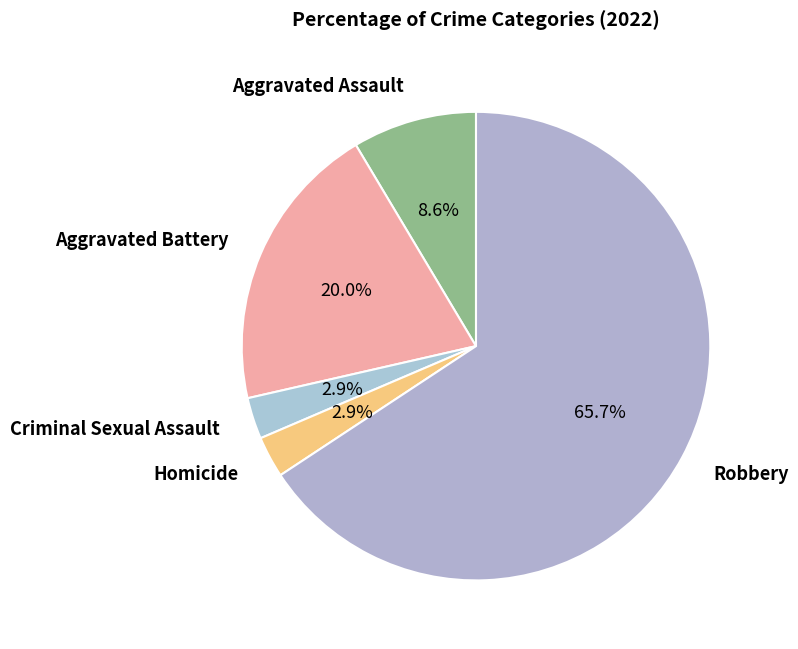

Which category has the biggest portion of the pie?

Robbery